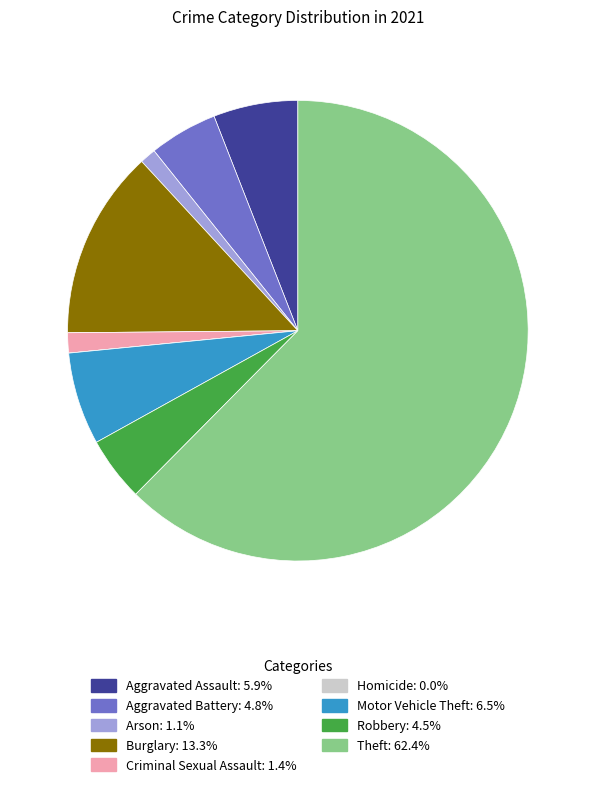

Which has a higher value, Arson or Robbery?

Robbery